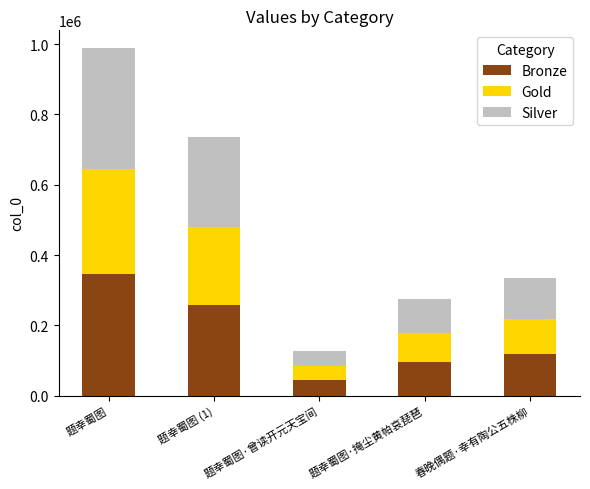

What is the difference between the Bronze values at 春晚偶题·幸有陶公五株柳 and 题幸蜀图·掩尘黄帕哀琵琶?

20855.1